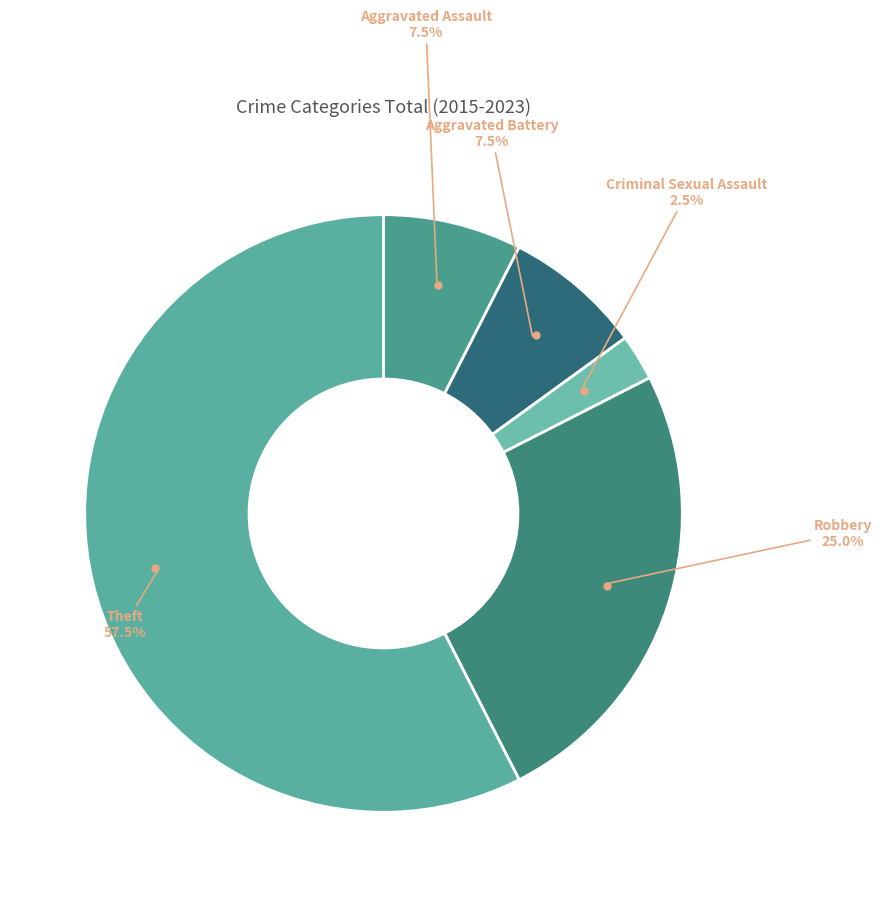

What percentage do Robbery and Aggravated Battery together represent?

32.5%